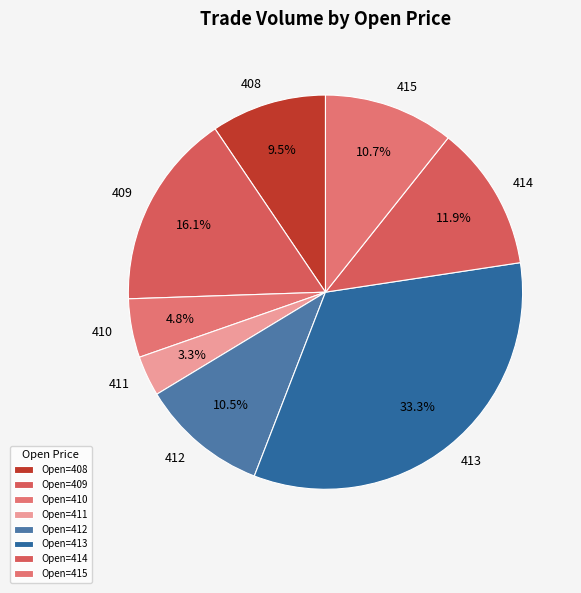

To the nearest percent, what is the difference between the largest and smallest slice percentages?

30%